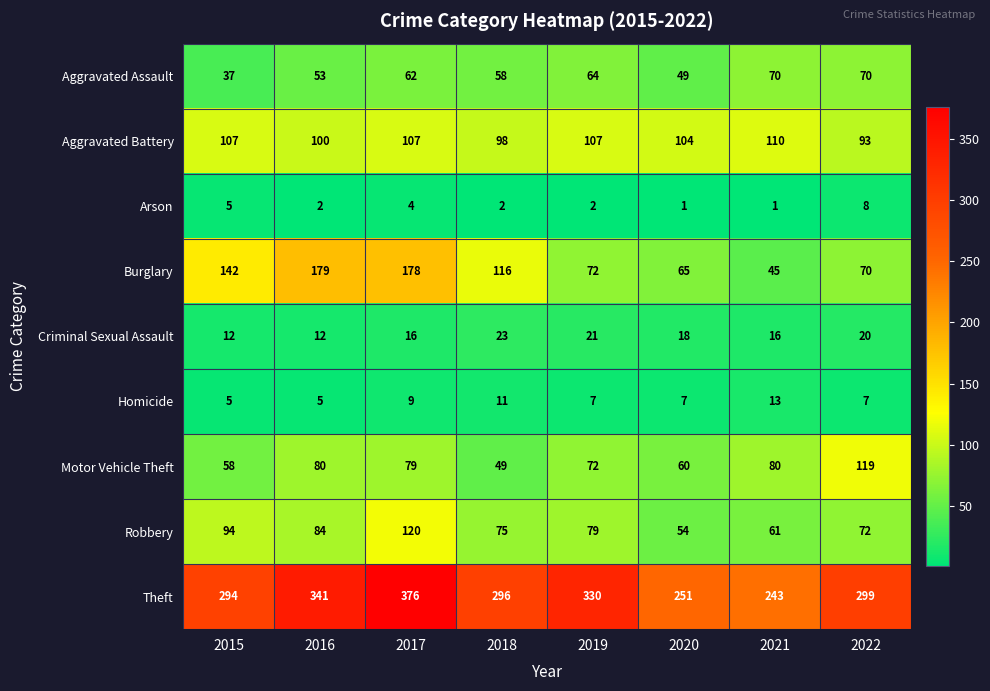

What is the sum of the Motor Vehicle Theft values at 2017 and 2021?

159